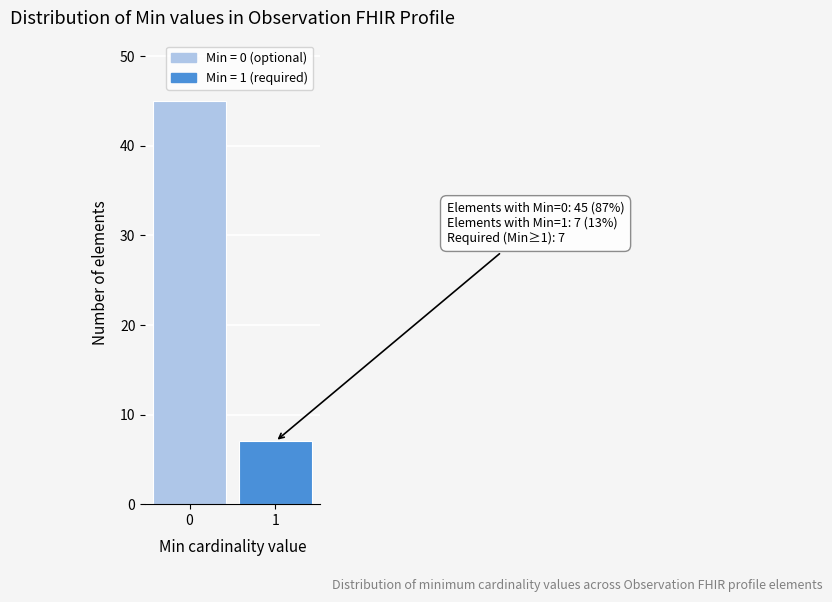

Reading left to right, what are all the values shown in this chart?

45	7